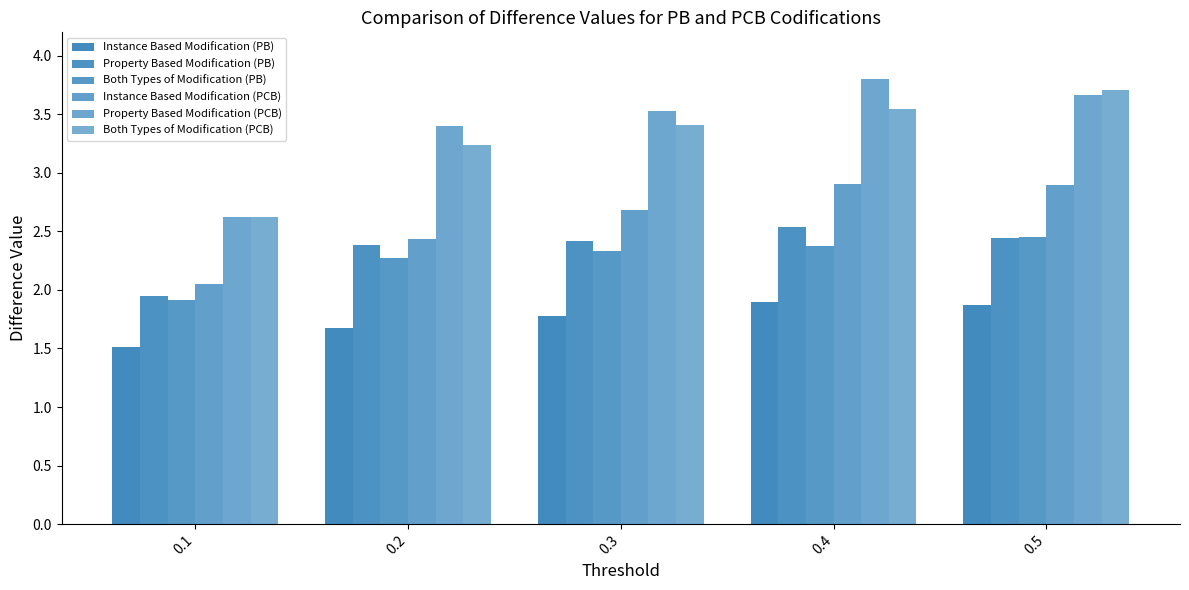

What is the value of the Instance Based Modification (PB) bar at the 4th from the left?

1.9